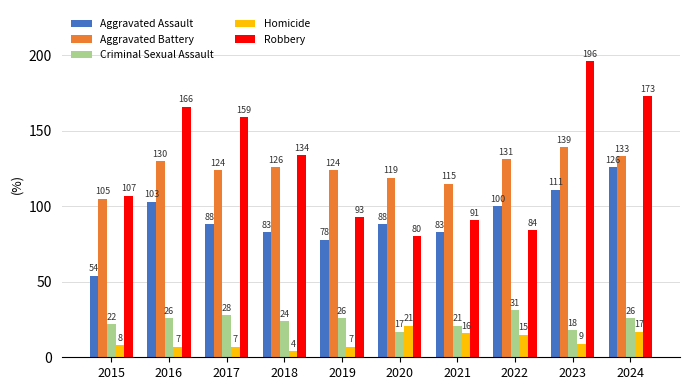

What is the value of the Homicide bar at the 4th from the left?

4